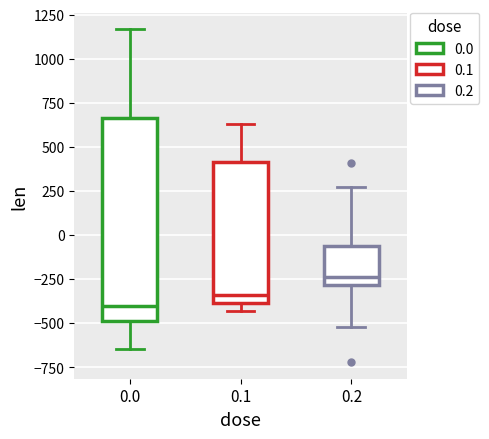

Which box has the lowest median line?

0.0